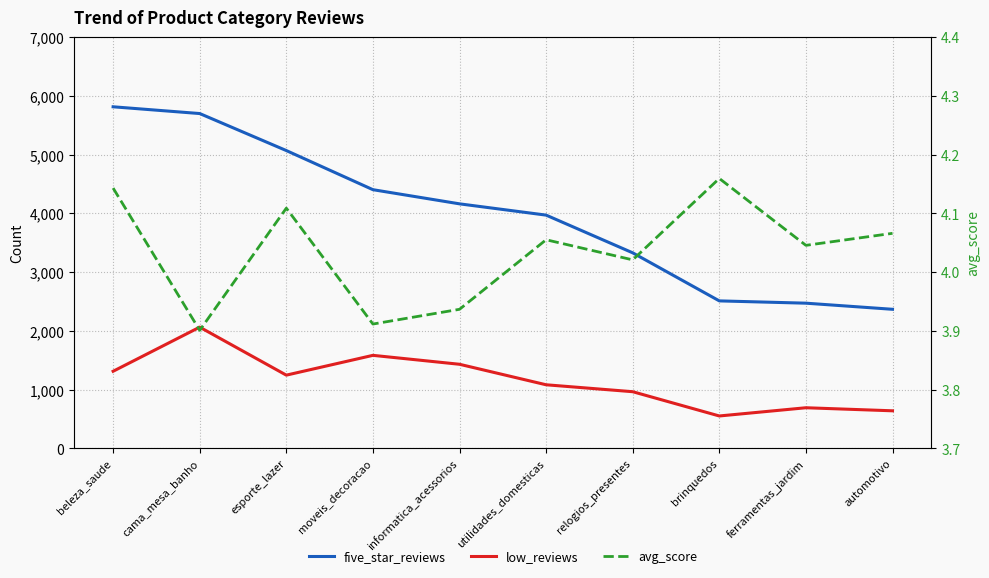

What is the difference between the second highest and minimum values in the low_reviews series?

1032.0